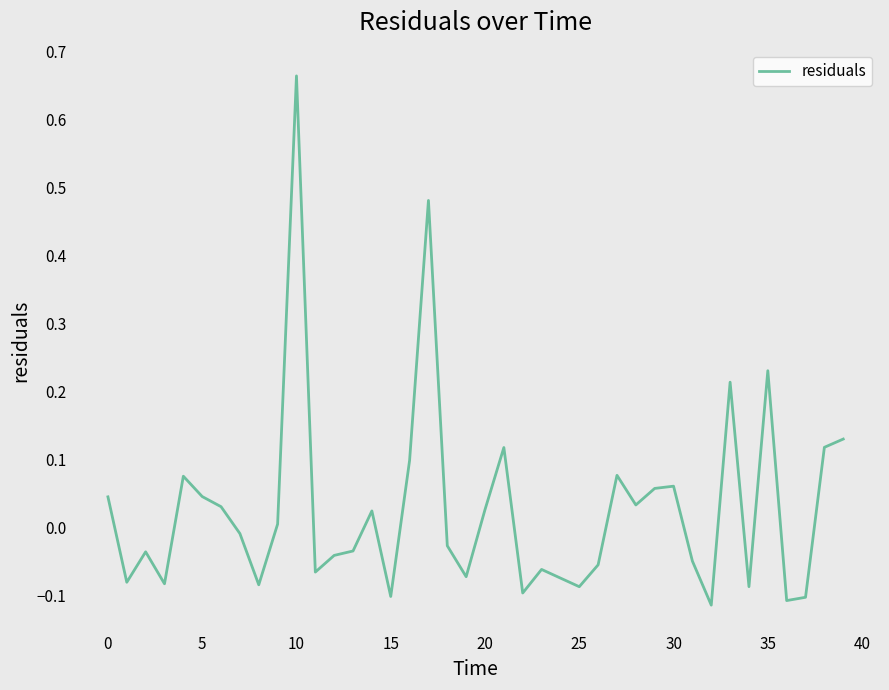

What is the difference between the maximum and minimum values?

0.8